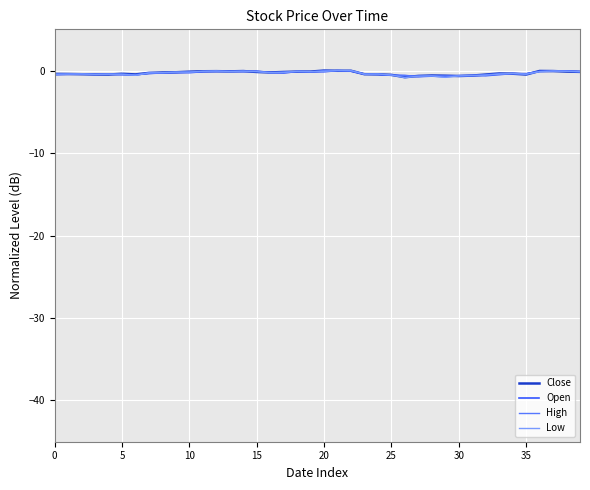

Where do High and Open first cross each other?

25 and 30